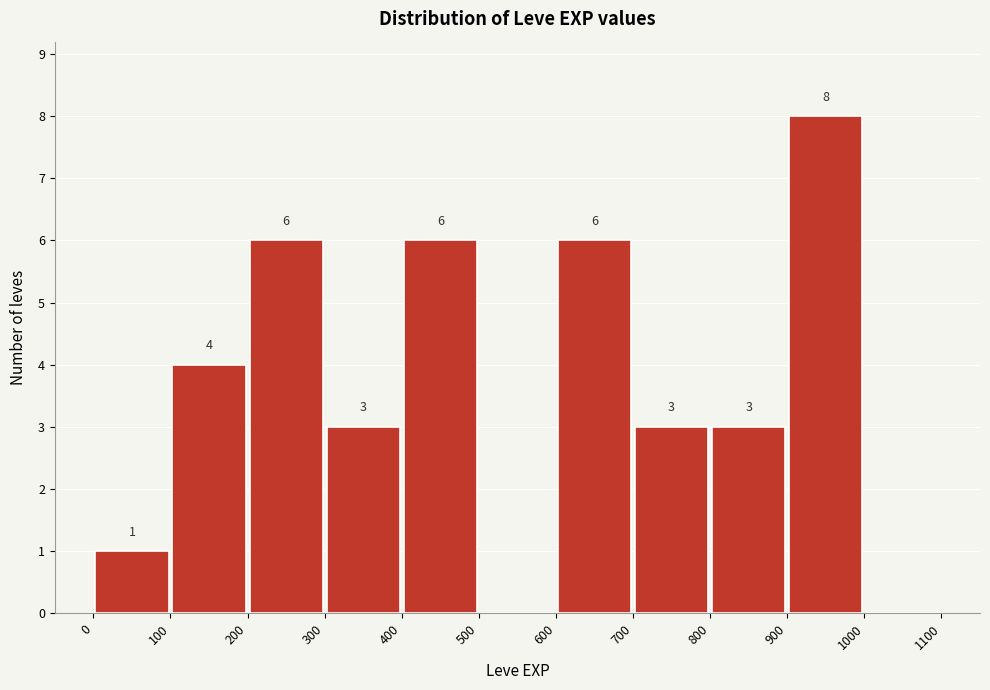

Which range on the x-axis has the tallest bar?

900 to 1000